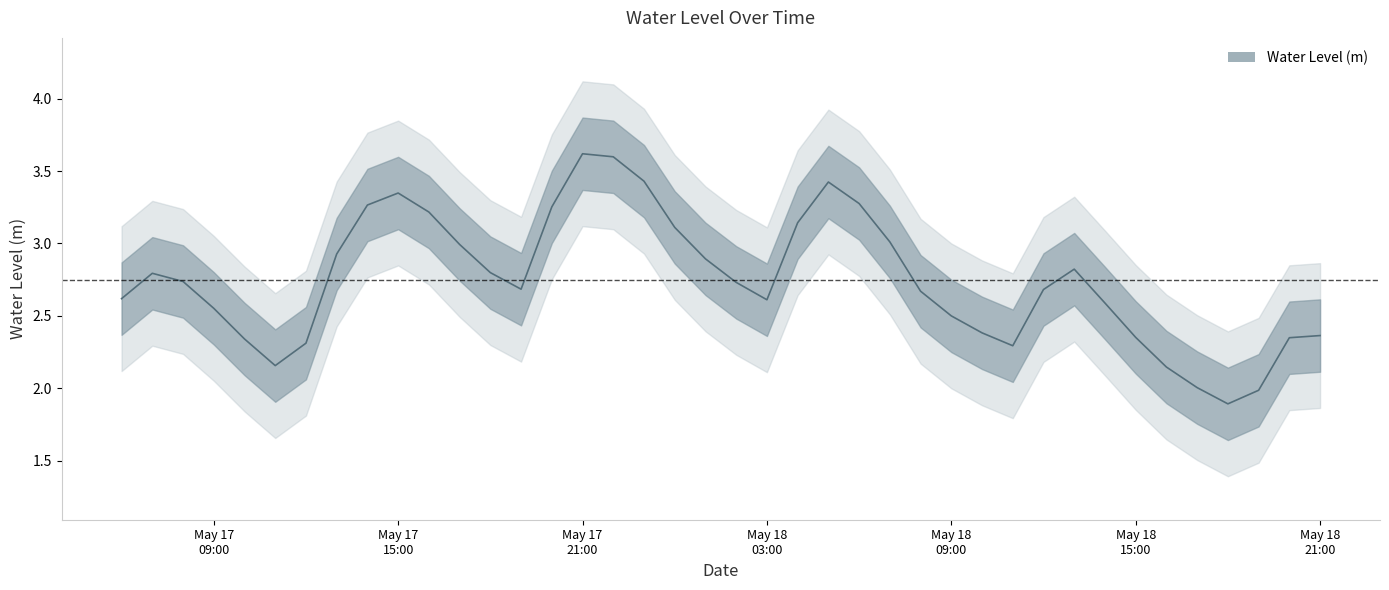

Rank the categories by value from lowest to highest.

2024-05-18 18:00:00, 2024-05-18 19:00:00, 2024-05-18 17:00:00, 2024-05-18 16:00:00, 2024-05-17 11:00:00, 2024-05-18 11:00:00, 2024-05-17 12:00:00, 2024-05-17 10:00:00, 2024-05-18 20:00:00, 2024-05-18 15:00:00, 2024-05-18 21:00:00, 2024-05-18 10:00:00, 2024-05-18 09:00:00, 2024-05-17 09:00:00, 2024-05-18 14:00:00, 2024-05-18 03:00:00, 2024-05-17 06:00:00, 2024-05-18 08:00:00, 2024-05-18 12:00:00, 2024-05-17 19:00:00, 2024-05-18 02:00:00, 2024-05-17 08:00:00, 2024-05-17 07:00:00, 2024-05-17 18:00:00, 2024-05-18 13:00:00, 2024-05-18 01:00:00, 2024-05-17 13:00:00, 2024-05-17 17:00:00, 2024-05-18 07:00:00, 2024-05-18 00:00:00, 2024-05-18 04:00:00, 2024-05-17 16:00:00, 2024-05-17 20:00:00, 2024-05-17 14:00:00, 2024-05-18 06:00:00, 2024-05-17 15:00:00, 2024-05-18 05:00:00, 2024-05-17 23:00:00, 2024-05-17 22:00:00, 2024-05-17 21:00:00